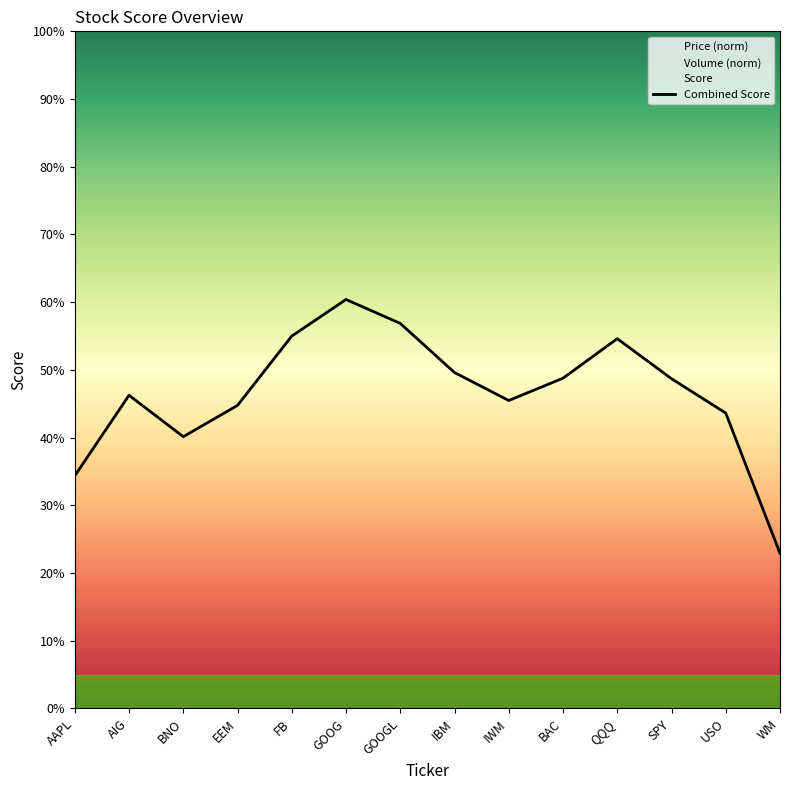

Is it true that the value at AIG is 0.5?

True